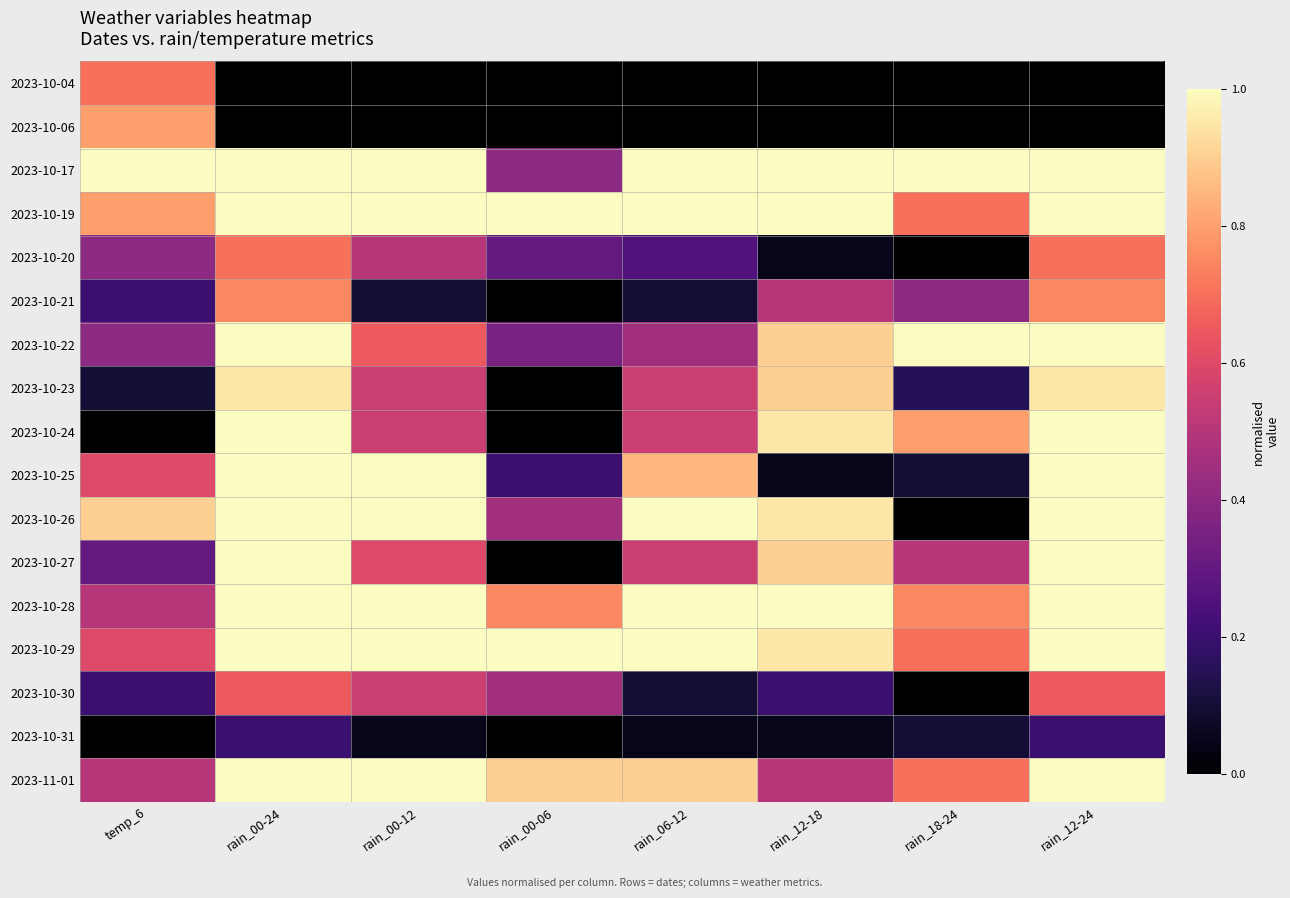

At how many categories does at least one series exceed 0?

8